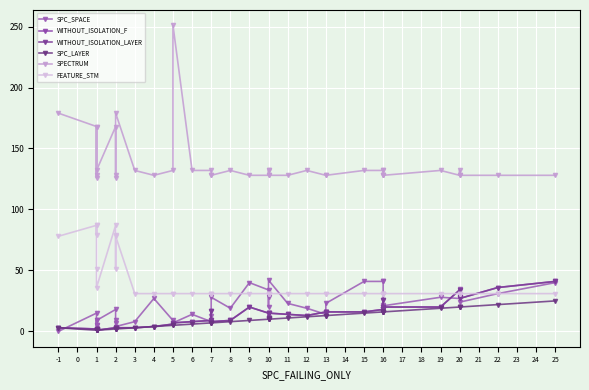

How many intersections are there between WITHOUT_ISOLATION_F and FEATURE_STM?

3